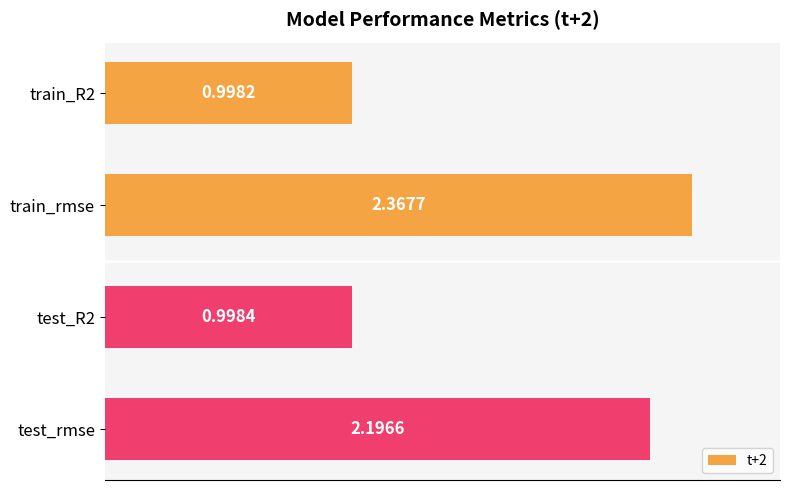

Count the number of categories in the chart.

4